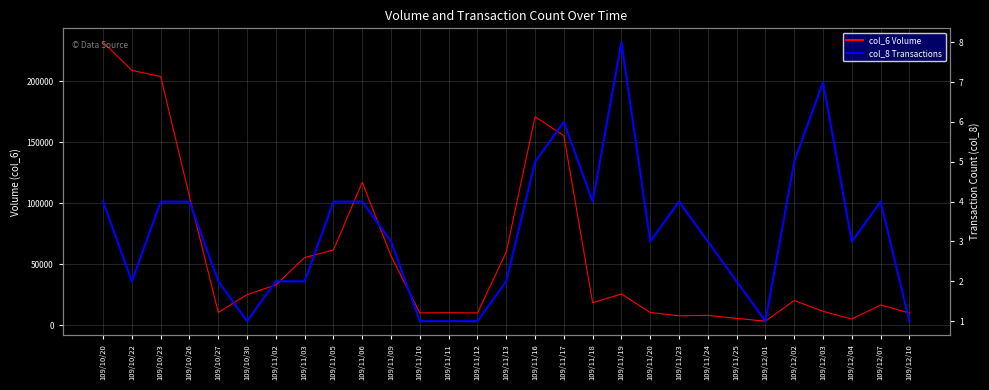

List the series in order of their peak value, highest first.

col_6 (Volume), col_8 (Transactions)